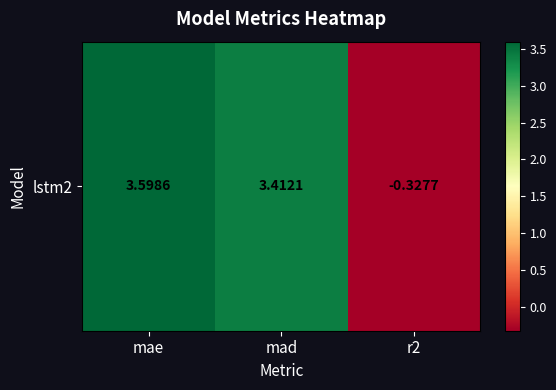

At which category does the chart reach its minimum across all series?

r2